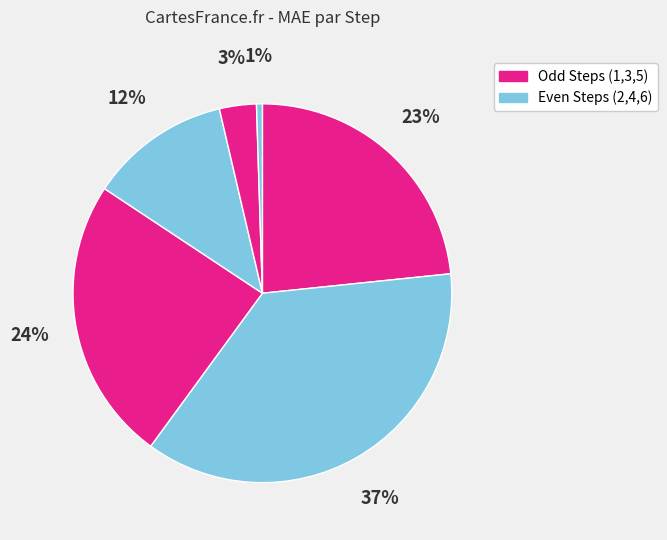

Count the number of slices in the pie.

6